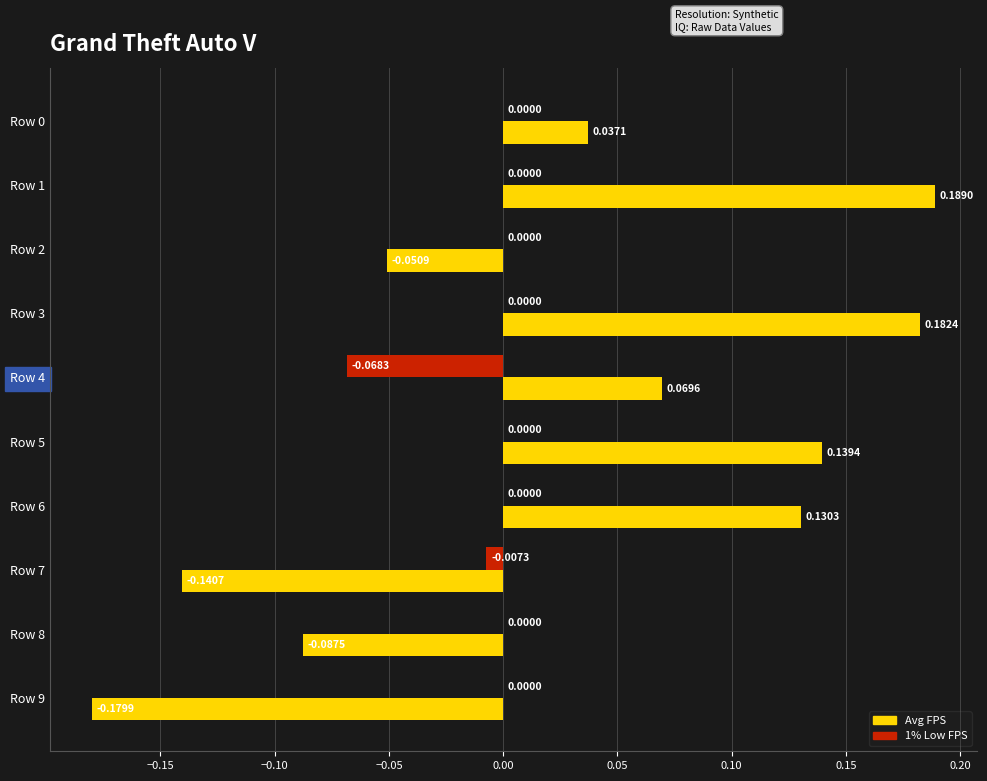

At which category is the sum across all series the highest?

Row 1